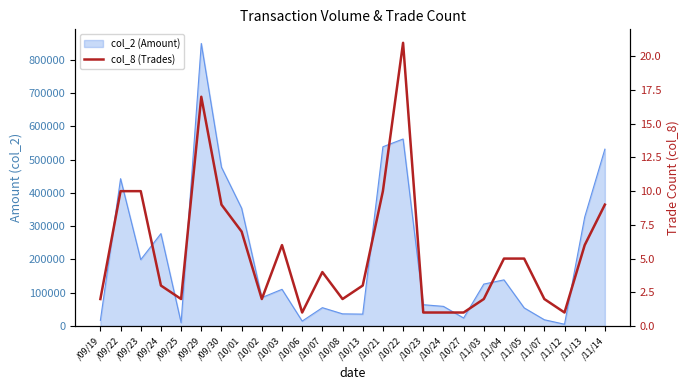

The chart shows a value of 3 at /11/03. True or false?

False